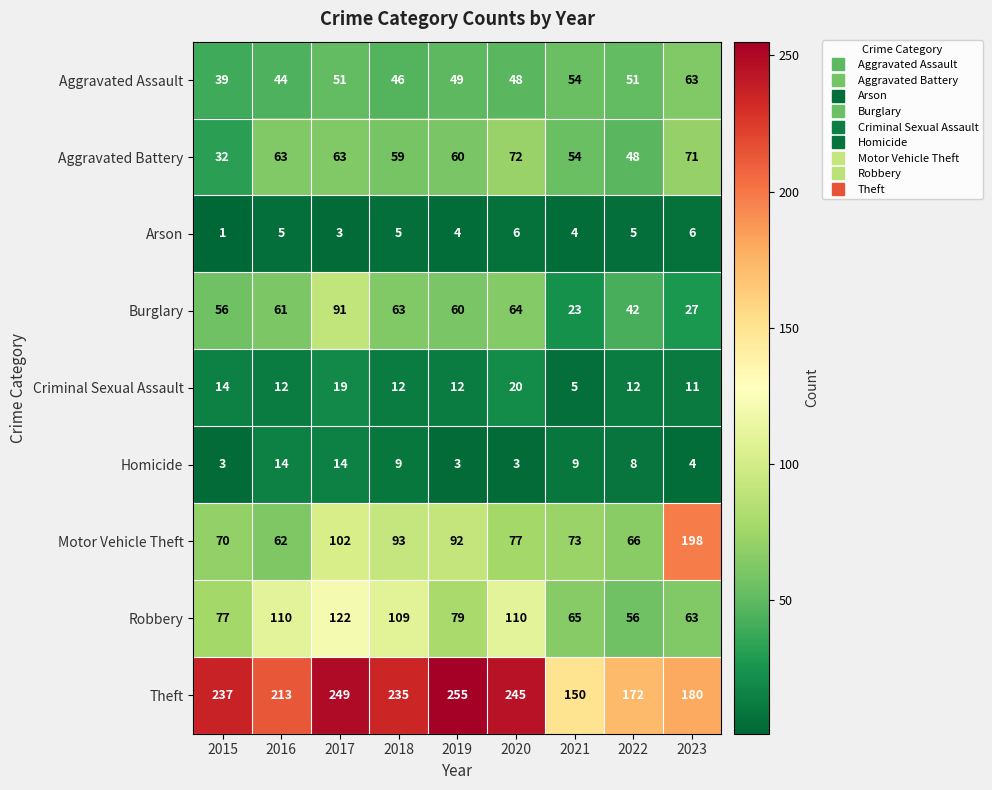

The Burglary series shows 60 at 2019. True or false?

True